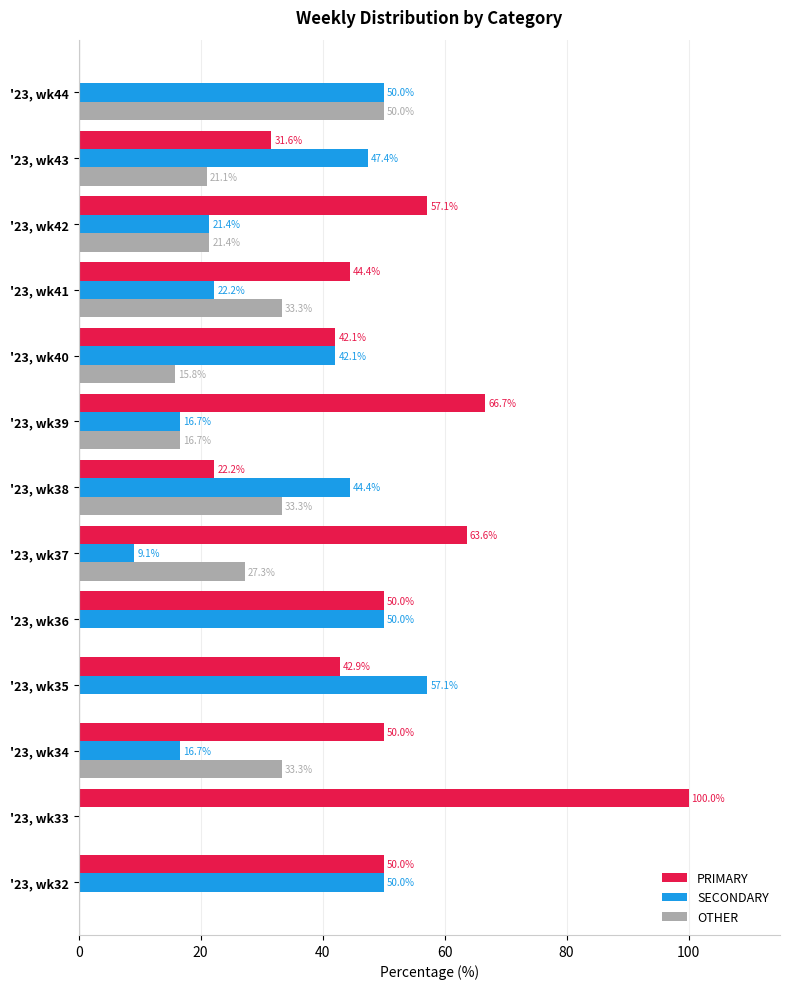

Which series has the largest total across all categories?

PRIMARY